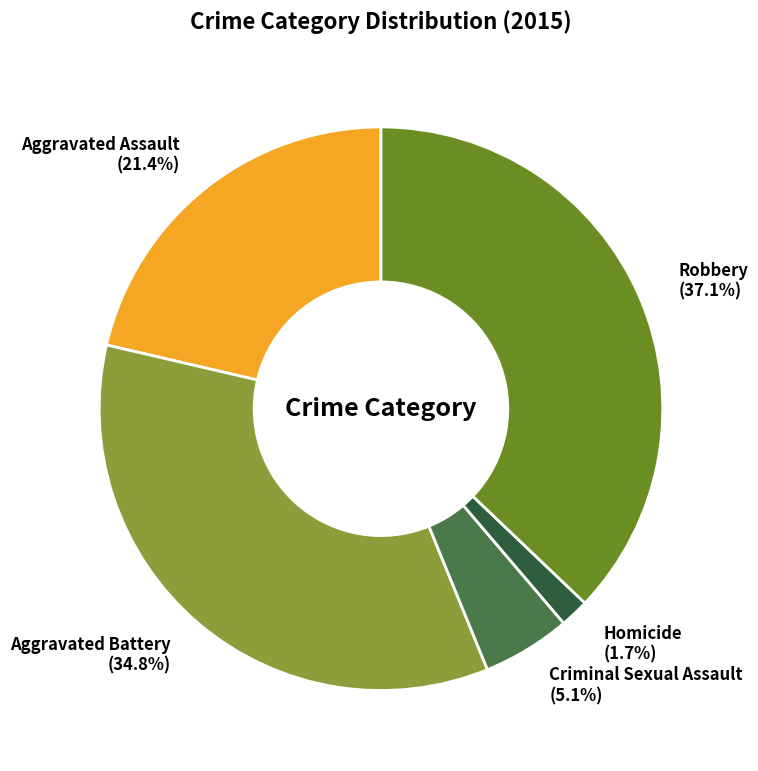

Does Aggravated Battery represent more than half of the total?

No